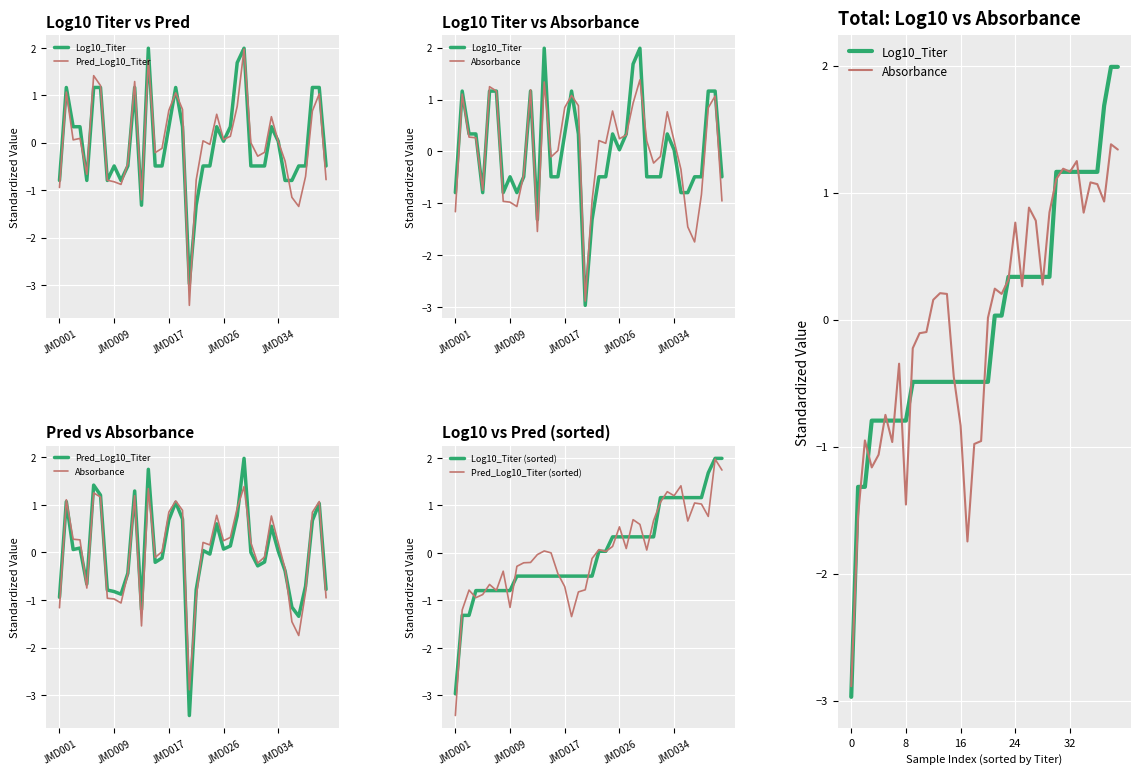

At which category is the sum across all series the highest?

38